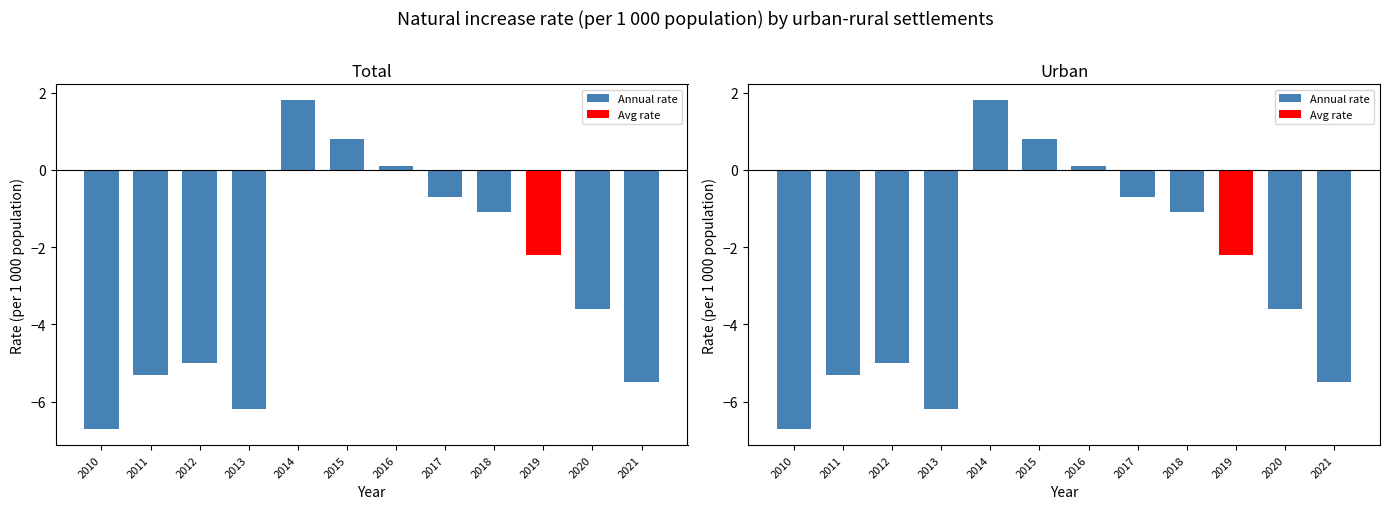

Does the chart contain stacked bars?

No